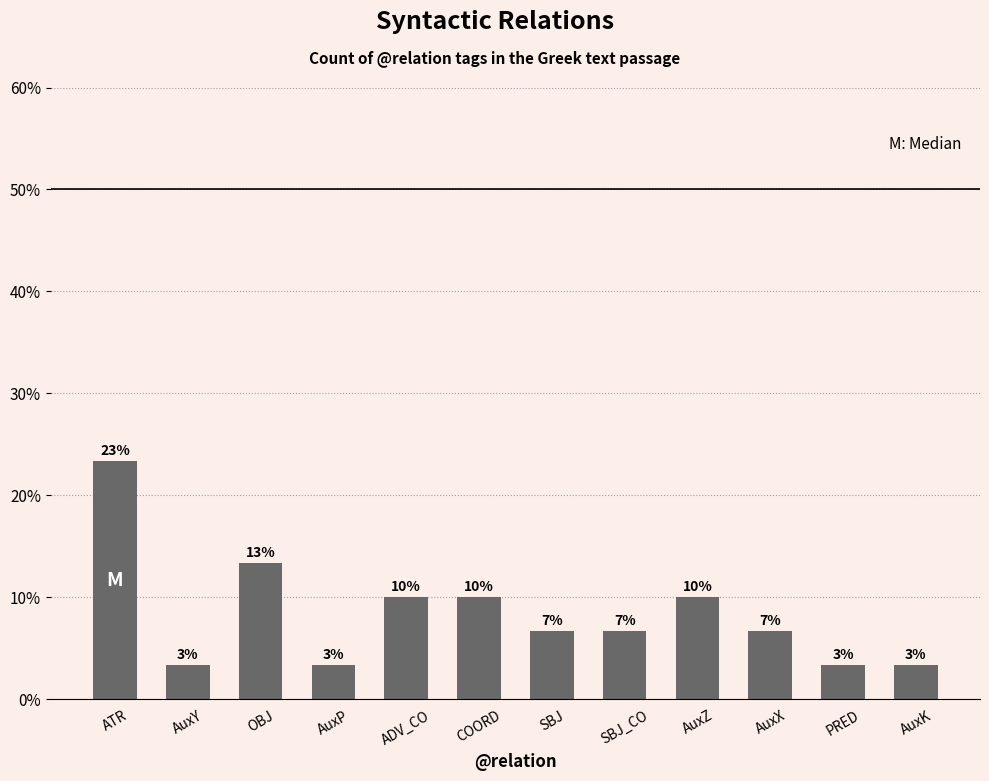

List the labels in order of value, largest first.

ATR, OBJ, ADV_CO, COORD, AuxZ, SBJ, SBJ_CO, AuxX, AuxY, AuxP, PRED, AuxK